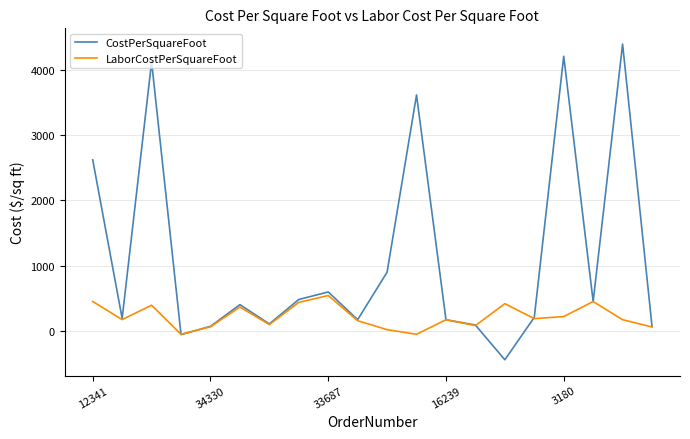

Which series has the widest spread of values?

CostPerSquareFoot